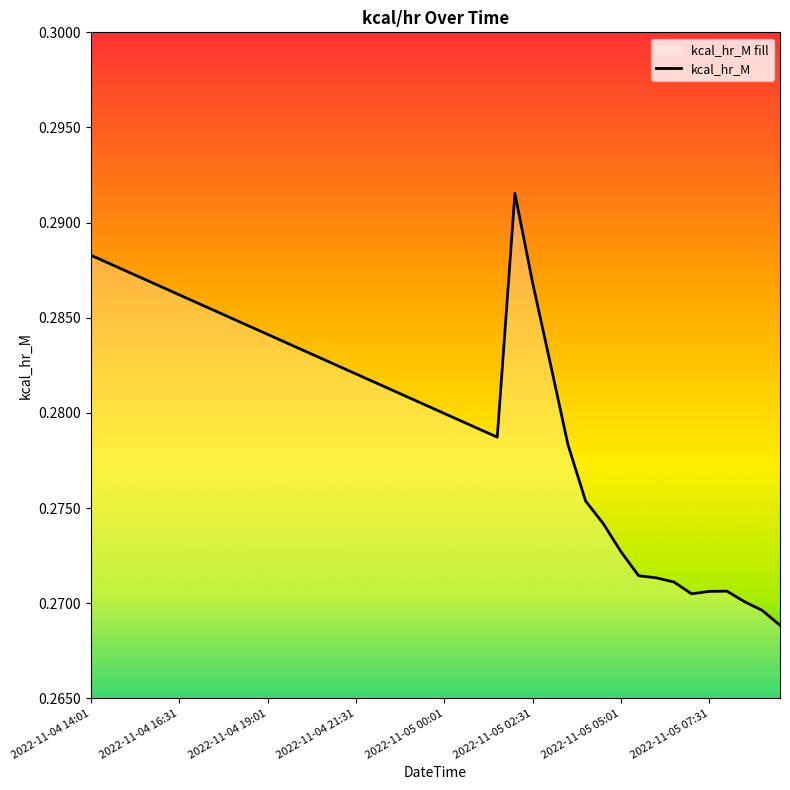

List the labels in order of value, largest first.

2022-11-05 02:01, 2022-11-04 14:01, 2022-11-04 14:31, 2022-11-04 15:01, 2022-11-04 15:31, 2022-11-05 02:31, 2022-11-04 16:01, 2022-11-04 16:31, 2022-11-04 17:01, 2022-11-04 17:31, 2022-11-04 18:01, 2022-11-04 18:31, 2022-11-04 19:01, 2022-11-04 19:31, 2022-11-04 20:01, 2022-11-04 20:31, 2022-11-05 03:01, 2022-11-04 21:01, 2022-11-04 21:31, 2022-11-04 22:01, 2022-11-04 22:31, 2022-11-04 23:01, 2022-11-04 23:31, 2022-11-05 00:01, 2022-11-05 00:31, 2022-11-05 01:01, 2022-11-05 01:31, 2022-11-05 03:31, 2022-11-05 04:01, 2022-11-05 04:31, 2022-11-05 05:01, 2022-11-05 05:31, 2022-11-05 06:01, 2022-11-05 06:31, 2022-11-05 08:01, 2022-11-05 07:31, 2022-11-05 07:01, 2022-11-05 08:31, 2022-11-05 09:01, 2022-11-05 09:31